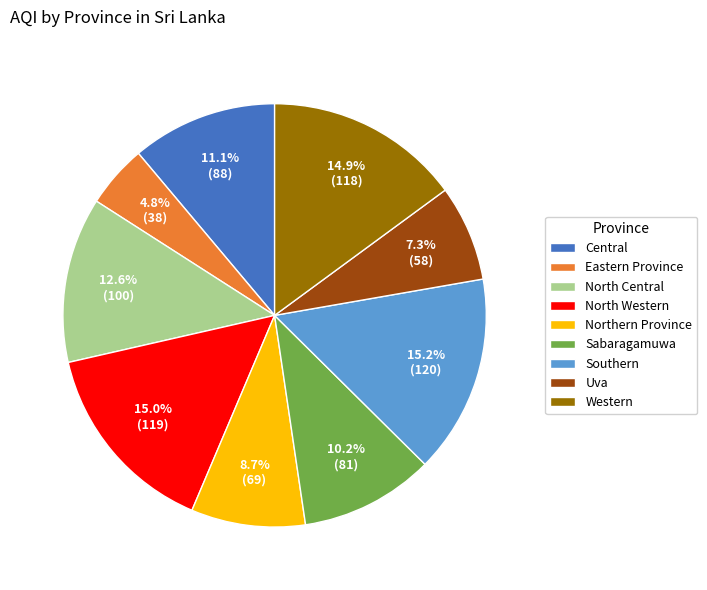

To the nearest percent, what portion does Northern Province represent?

9%